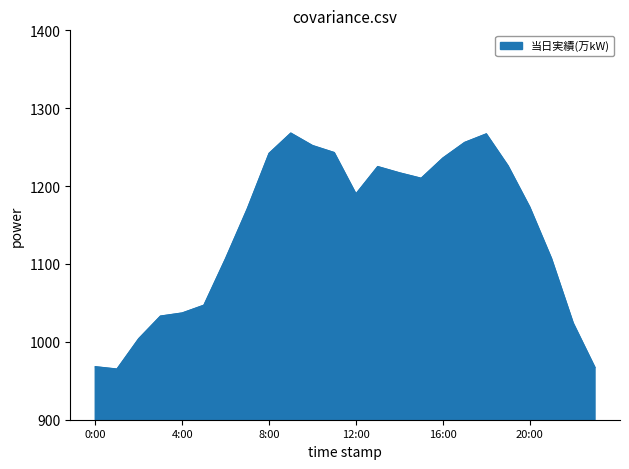

What is the minimum value shown in the chart?

965